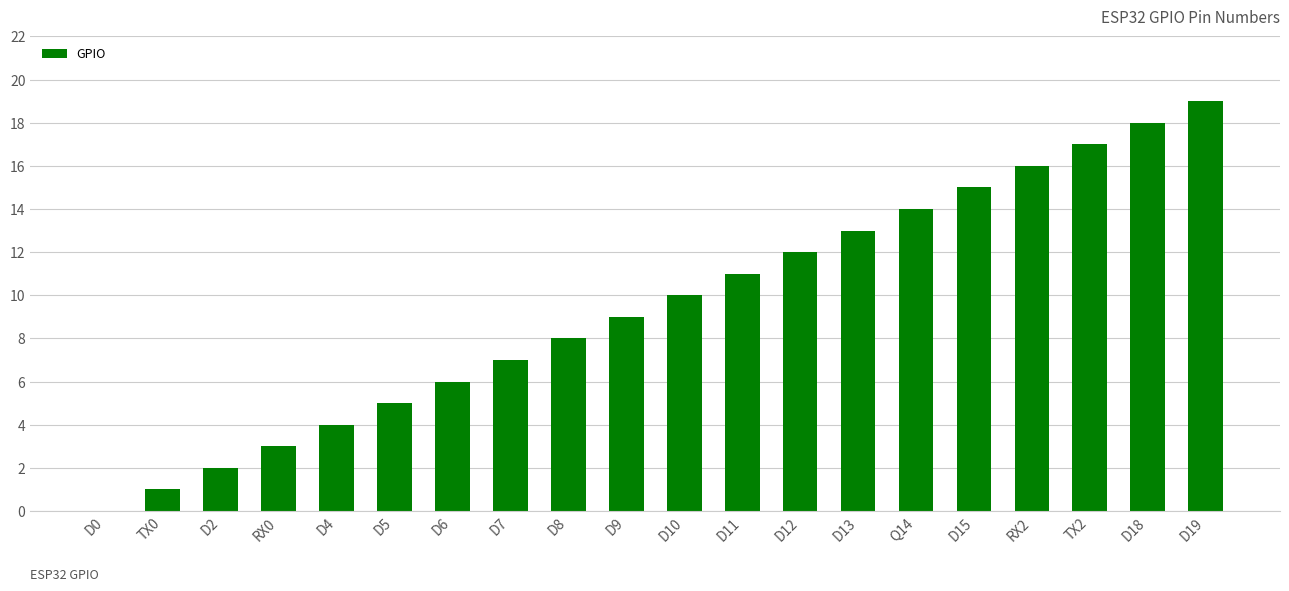

True or false: the data shows 3 at D6.

False